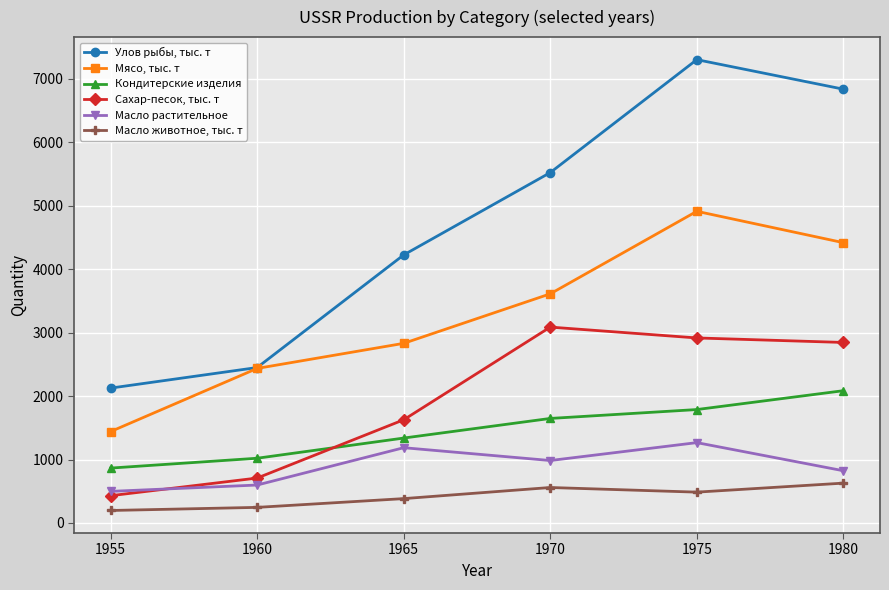

What is the difference between the maximum and second lowest values in the Мясо, тыс. т series?

2475